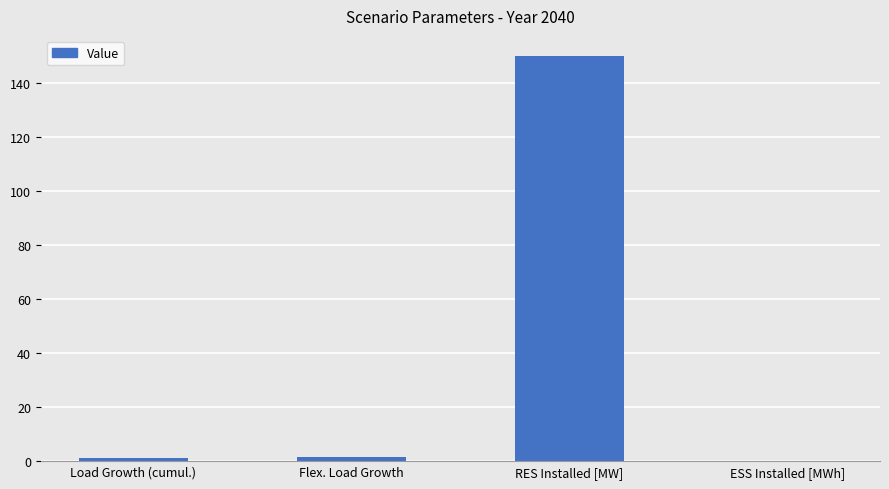

True or false: the data shows 150.0 at RES Installed [MW].

True